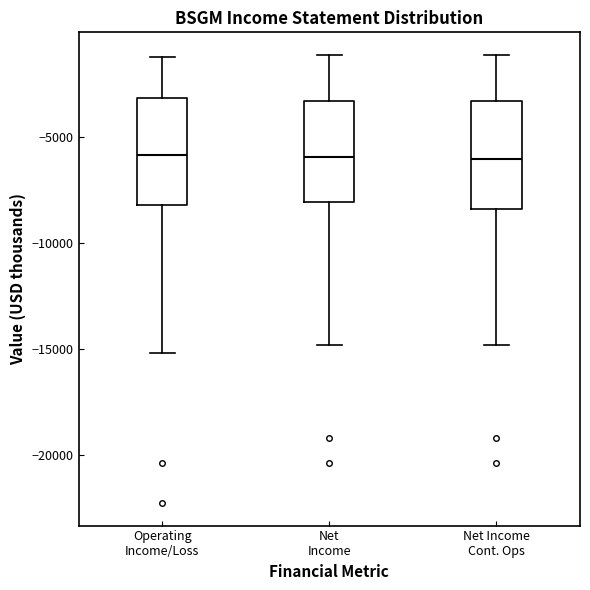

Where does the lower whisker of the box for Net Income Cont. Ops end on the y-axis? The values are not printed on the chart, so give them approximately, as read against the axis.

-15000